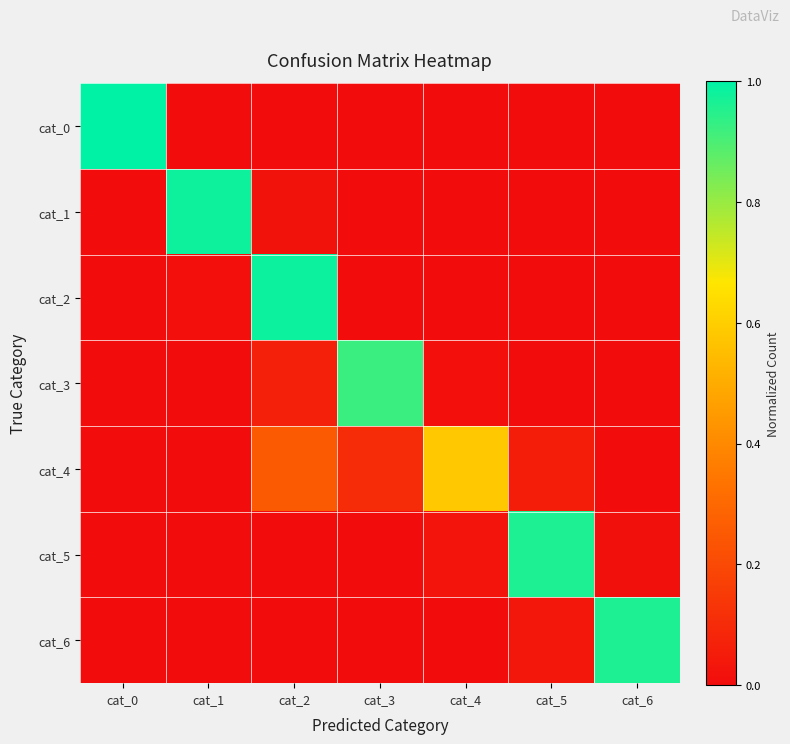

Which label corresponds to the smallest value in the chart?

cat_1